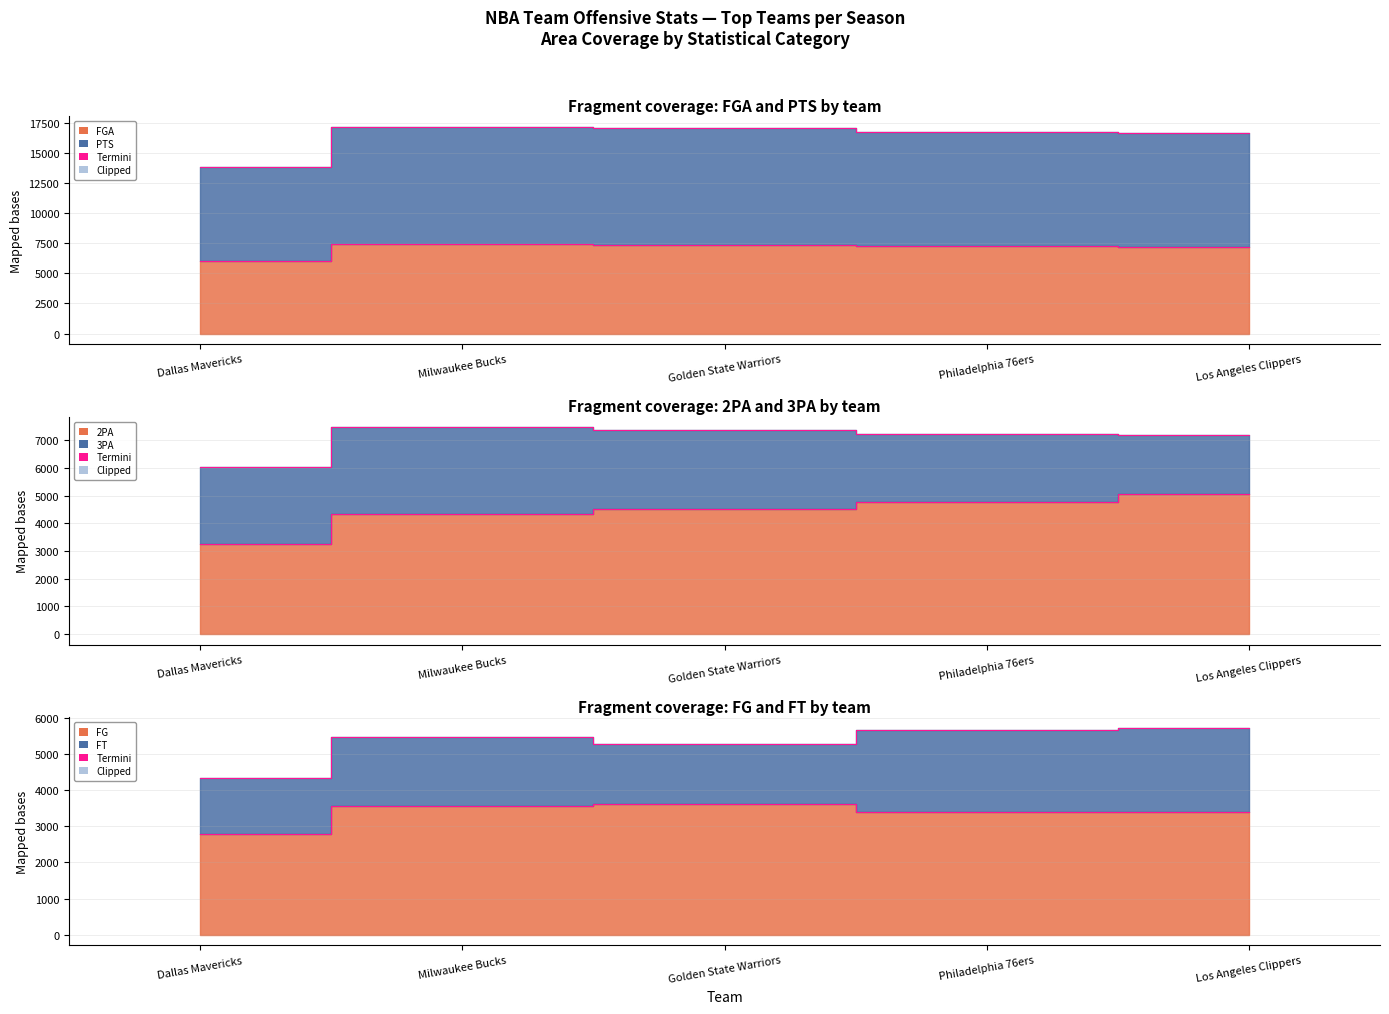

What is the maximum value shown in the chart?

17157